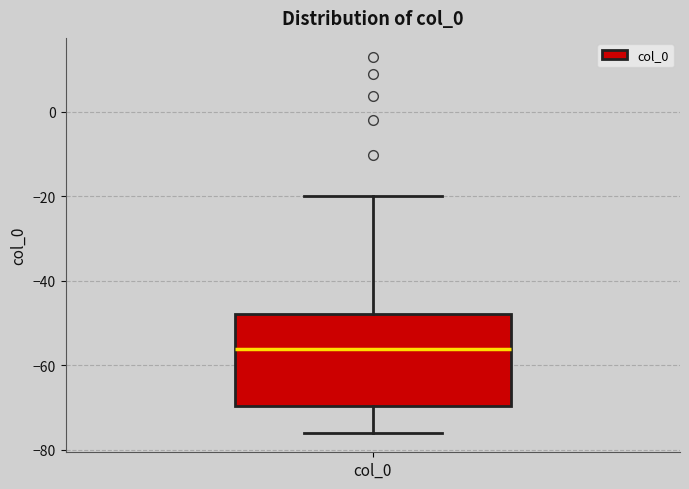

Where does the median line of the box for col_0 sit on the y-axis? The values are not printed on the chart, so give them approximately, as read against the axis.

-56